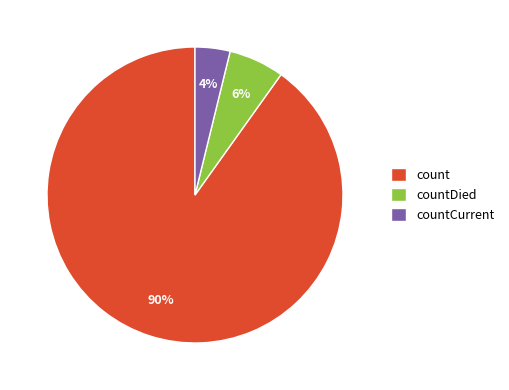

Is the sum of countDied and count greater than half?

Yes